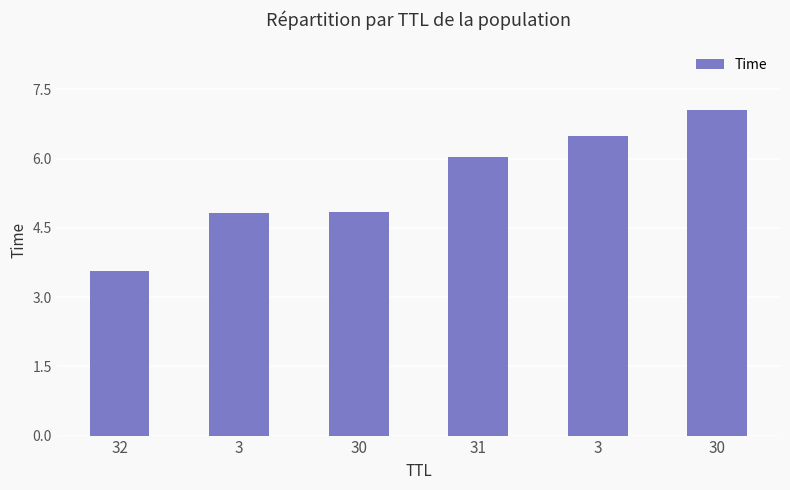

Does the chart contain any negative values?

No